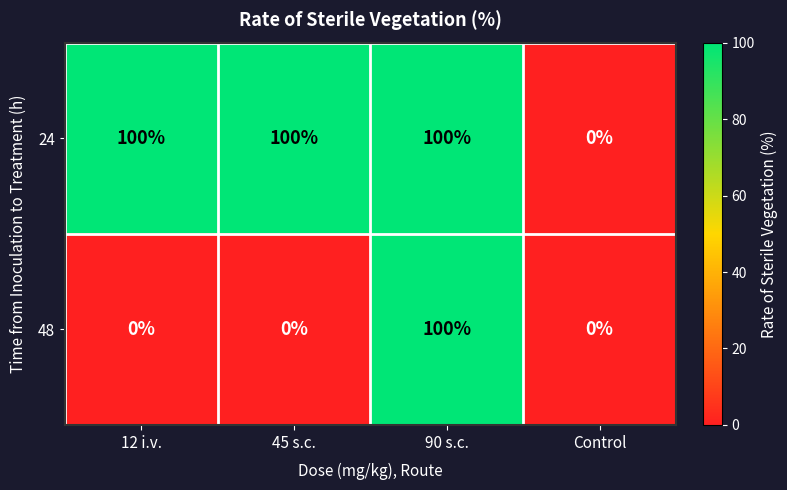

List the series in order of their overall mean, lowest first.

48, 24